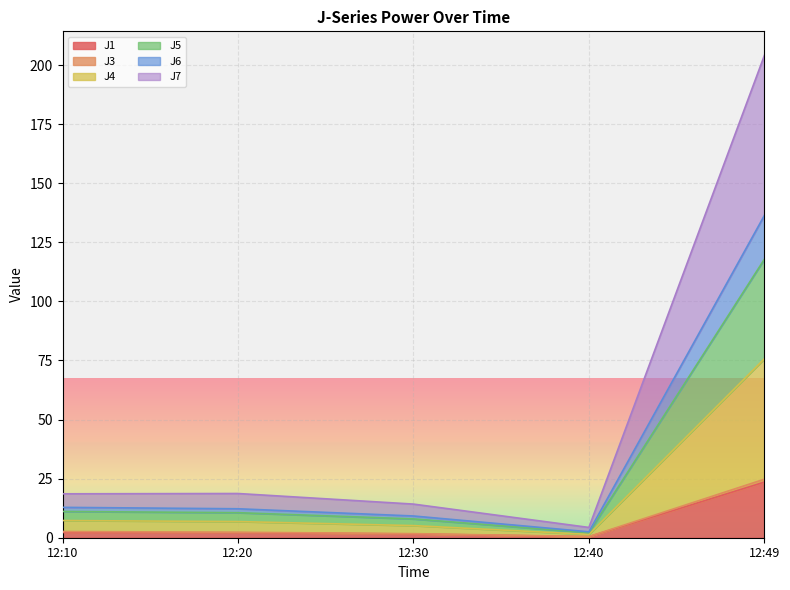

At which category is the sum across all series the highest?

12:49